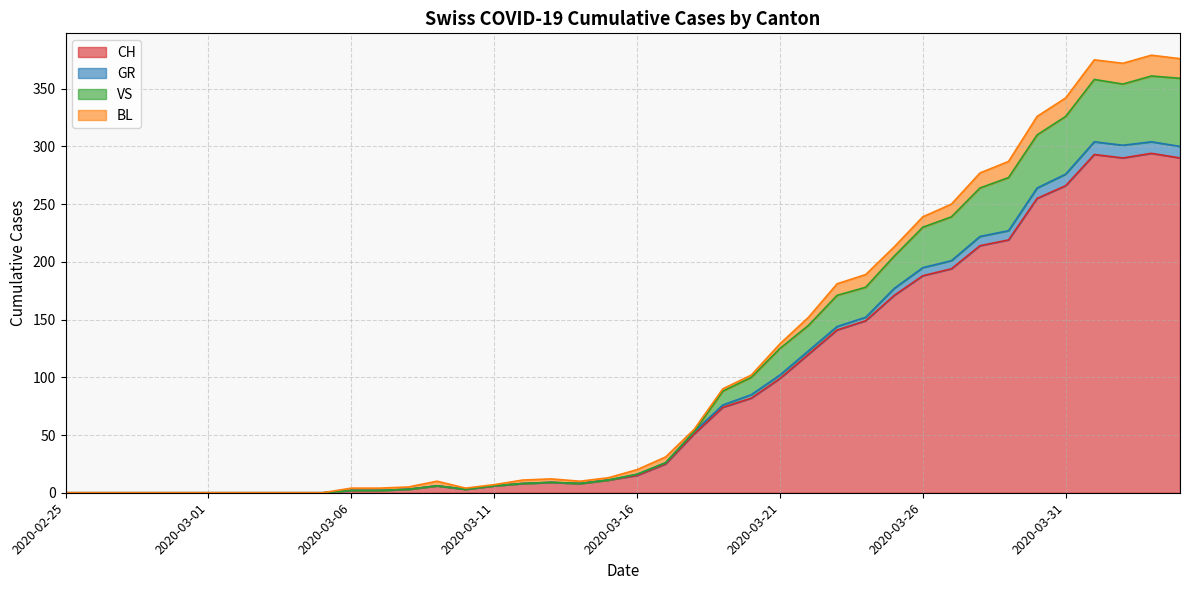

What are all the series names shown in the legend?

CH, GR, VS, BL